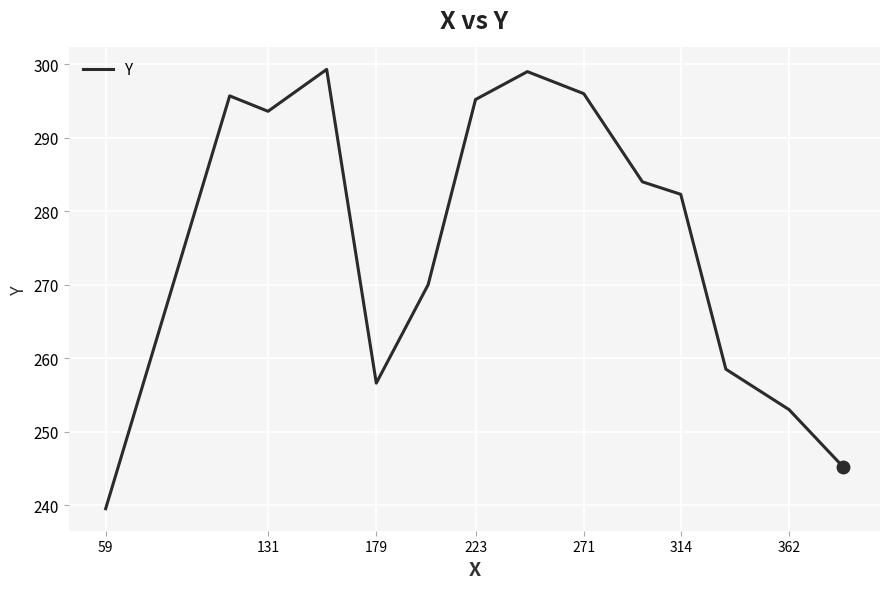

What is the minimum value shown in the chart?

239.5